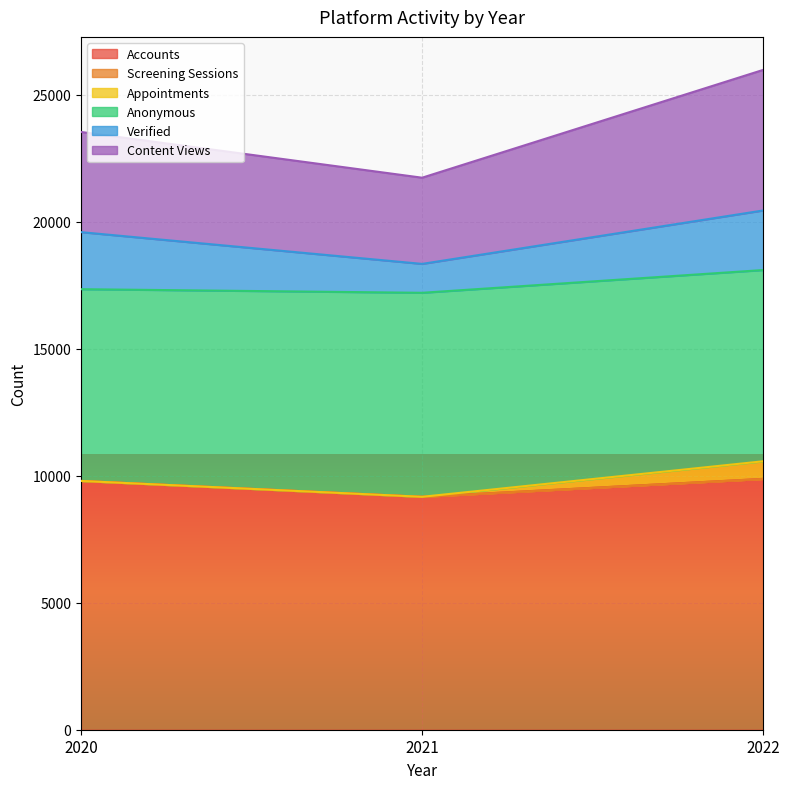

True or false: Accounts has a value of 9877 at 2022.

True